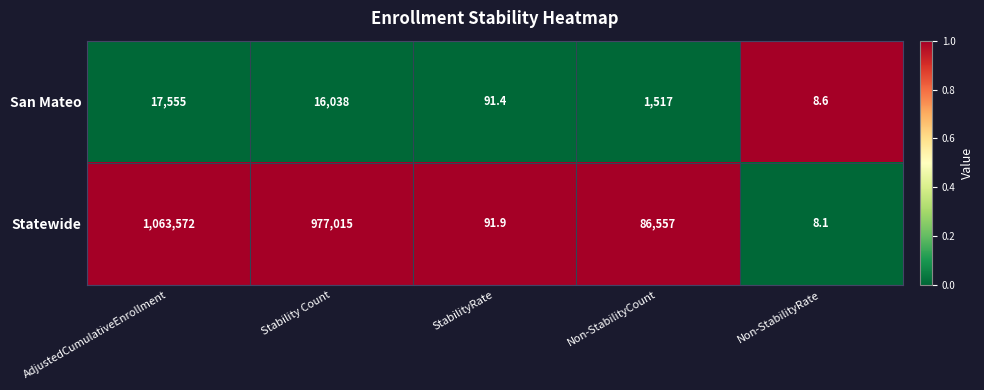

List the series in order of their peak value, highest first.

Statewide, San Mateo